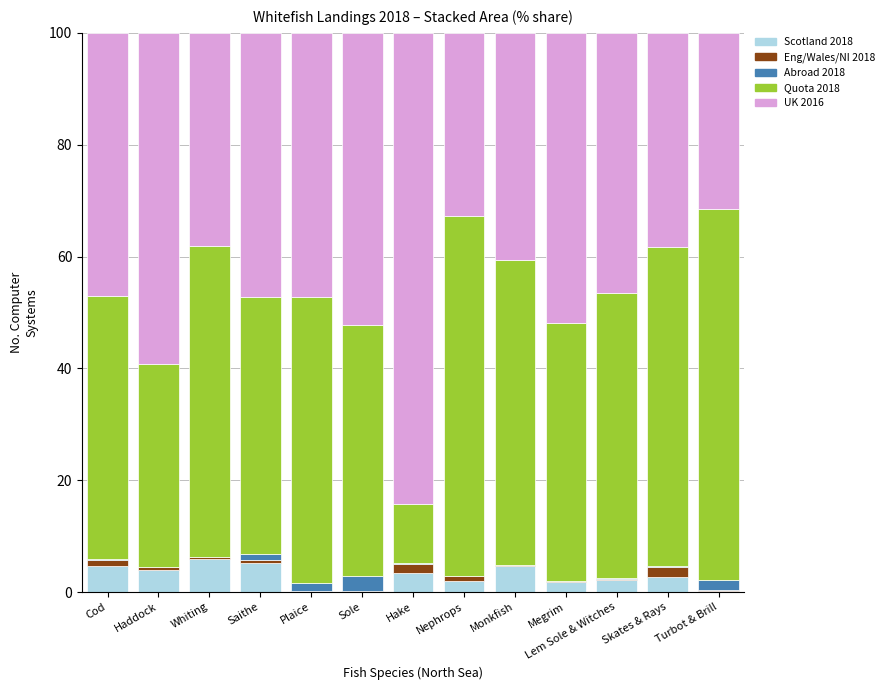

The value of Scotland 2018 at Sole is 3.8. True or false?

False